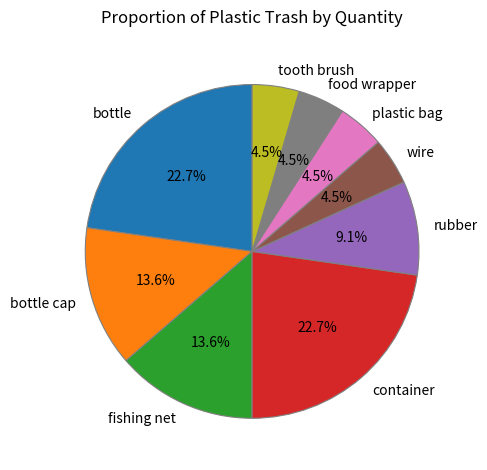

The tooth brush slice represents 18% of the pie. True or false?

False